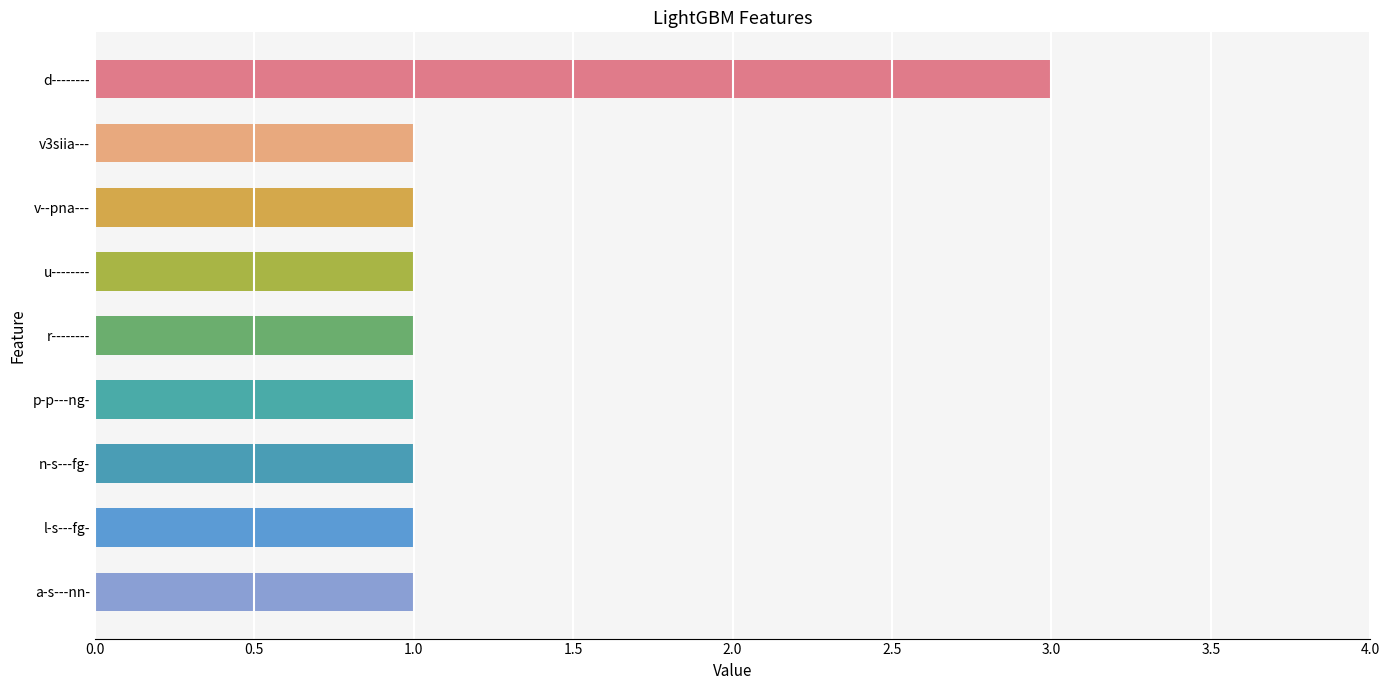

Reading top to bottom, extract all data points from this chart.

3	1	1	1	1	1	1	1	1